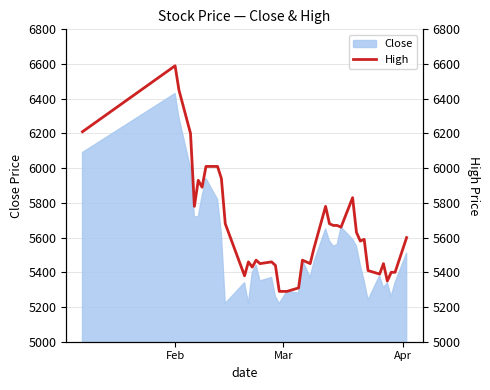

What is the highest value of the Close series?

6430